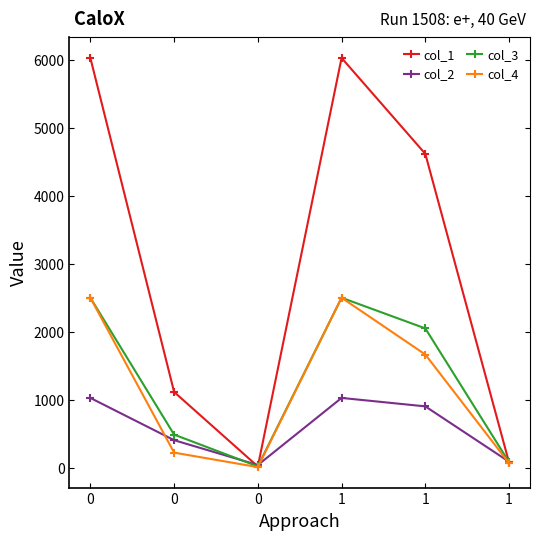

What is the lowest value of the col_2 series?

39.5